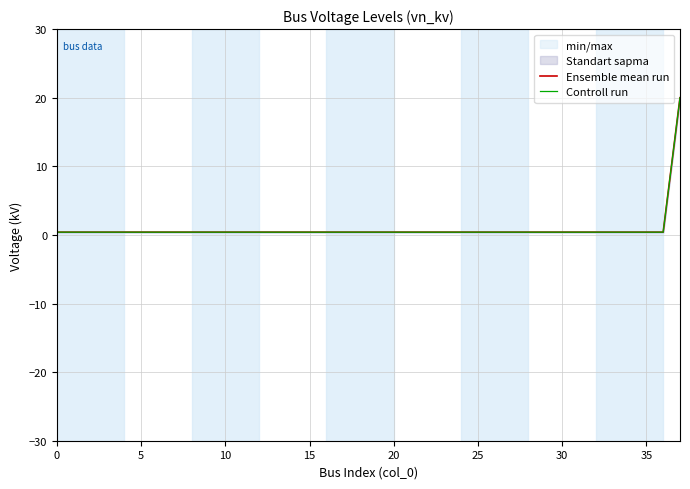

The Controll run series shows 0.4 at 9. True or false?

True